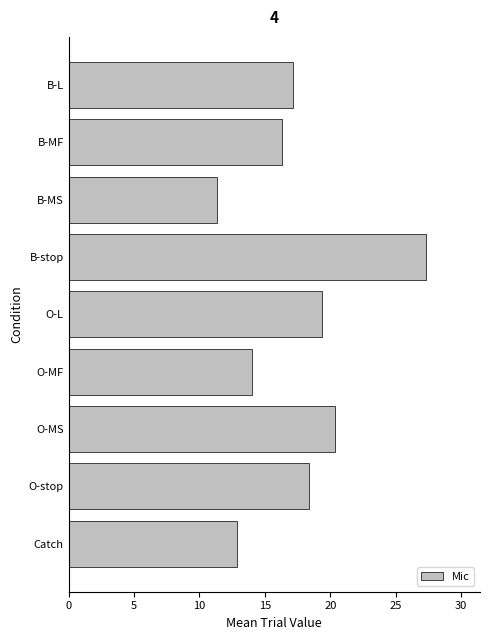

Are the bars horizontal?

Yes